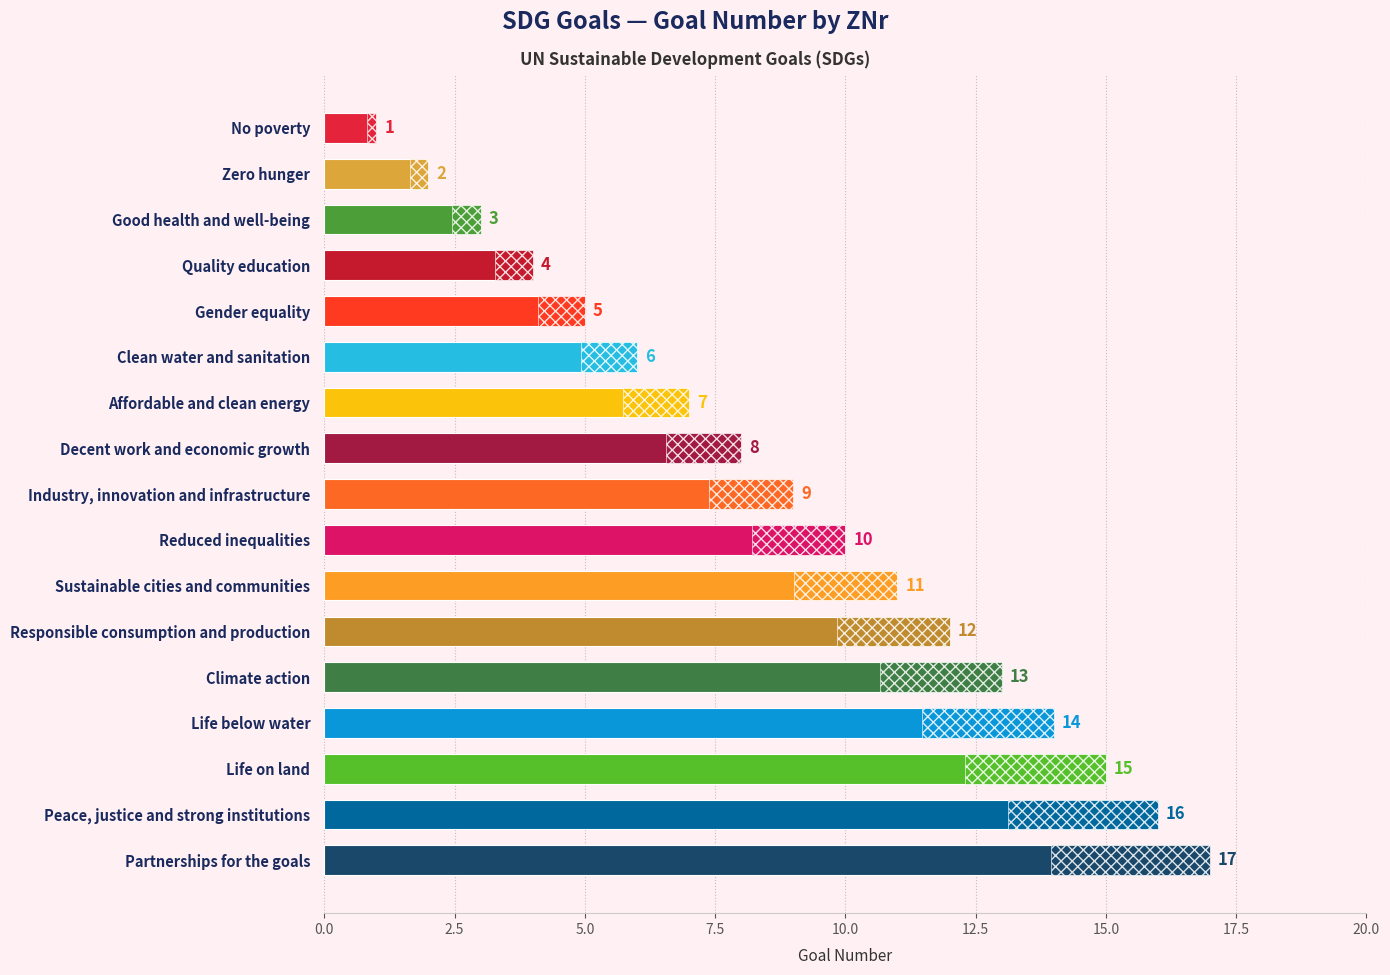

How many series are shown in this chart?

1